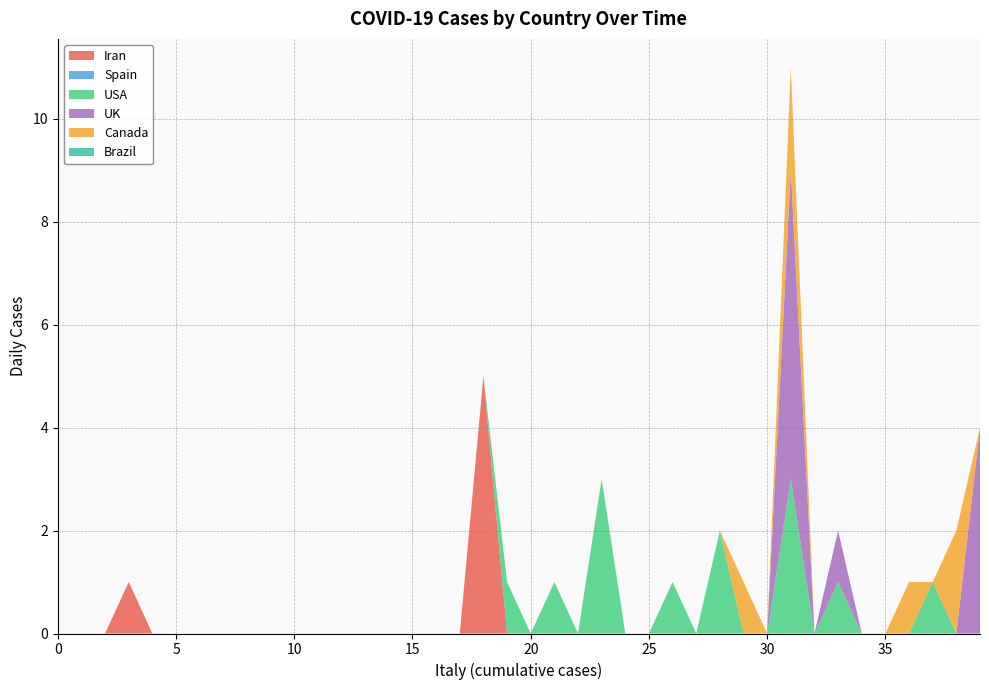

Reading left to right, list all the values displayed in this chart.

Iran: 0=0	1=0	2=0	3=1	4=0	5=0	6=0	7=0	8=0	9=0	10=0	11=0	12=0	13=0	14=0	15=0	16=0	17=0	18=5	19=0	20=0	21=0	22=0	23=0	24=0	25=0	26=0	27=0	28=0	29=0	30=0	31=0	32=0	33=0	34=0	35=0	36=0	37=0	38=0	39=0
Spain: 0=0	1=0	2=0	3=0	4=0	5=0	6=0	7=0	8=0	9=0	10=0	11=0	12=0	13=0	14=0	15=0	16=0	17=0	18=0	19=0	20=0	21=0	22=0	23=0	24=0	25=0	26=0	27=0	28=0	29=0	30=0	31=0	32=0	33=0	34=0	35=0	36=0	37=0	38=0	39=0
USA: 0=0	1=0	2=0	3=0	4=0	5=0	6=0	7=0	8=0	9=0	10=0	11=0	12=0	13=0	14=0	15=0	16=0	17=0	18=0	19=1	20=0	21=1	22=0	23=3	24=0	25=0	26=1	27=0	28=2	29=0	30=0	31=3	32=0	33=1	34=0	35=0	36=0	37=1	38=0	39=0
UK: 0=0	1=0	2=0	3=0	4=0	5=0	6=0	7=0	8=0	9=0	10=0	11=0	12=0	13=0	14=0	15=0	16=0	17=0	18=0	19=0	20=0	21=0	22=0	23=0	24=0	25=0	26=0	27=0	28=0	29=0	30=0	31=6	32=0	33=1	34=0	35=0	36=0	37=0	38=0	39=4
Canada: 0=0	1=0	2=0	3=0	4=0	5=0	6=0	7=0	8=0	9=0	10=0	11=0	12=0	13=0	14=0	15=0	16=0	17=0	18=0	19=0	20=0	21=0	22=0	23=0	24=0	25=0	26=0	27=0	28=0	29=1	30=0	31=2	32=0	33=0	34=0	35=0	36=1	37=0	38=2	39=0
Brazil: 0=0	1=0	2=0	3=0	4=0	5=0	6=0	7=0	8=0	9=0	10=0	11=0	12=0	13=0	14=0	15=0	16=0	17=0	18=0	19=0	20=0	21=0	22=0	23=0	24=0	25=0	26=0	27=0	28=0	29=0	30=0	31=0	32=0	33=0	34=0	35=0	36=0	37=0	38=0	39=0